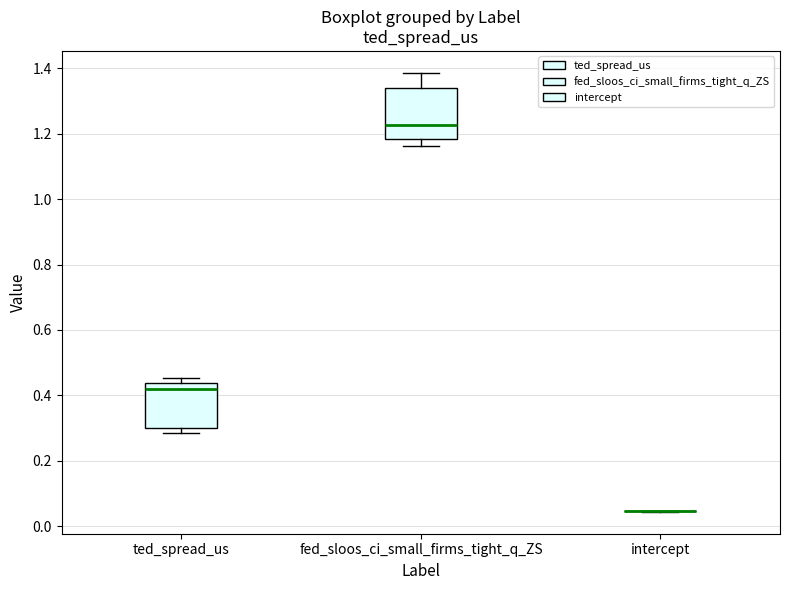

Reading left to right, read every box against the y-axis: the position of its median line, the range the box covers, and the ends of its whiskers. The values are not printed on the chart, so give them approximately, as read against the axis.

ted_spread_us: median 0.42, box 0.30 to 0.44, whiskers 0.28 to 0.46
fed_sloos_ci_small_firms_tight_q_ZS: median 1.22, box 1.18 to 1.34, whiskers 1.16 to 1.38
intercept: box collapsed to a line at 0.04, whiskers 0.04 to 0.04